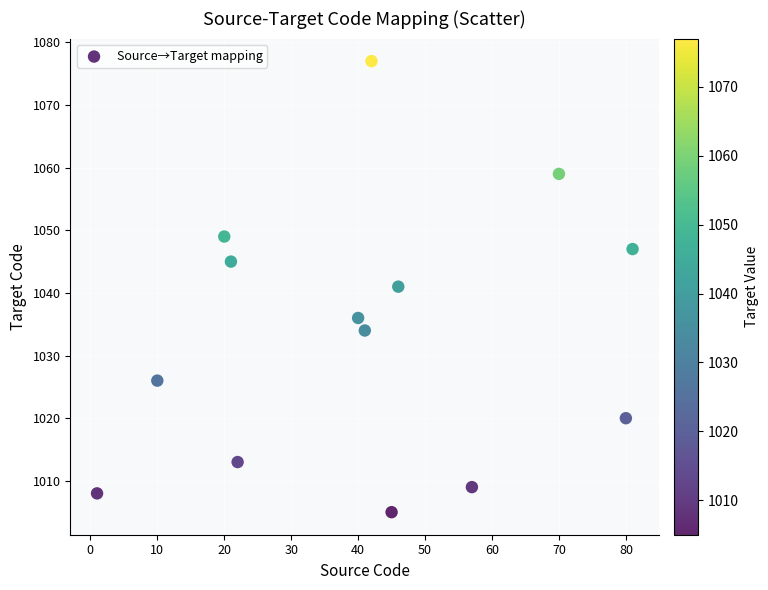

What is the range of Y values (max minus min)?

72